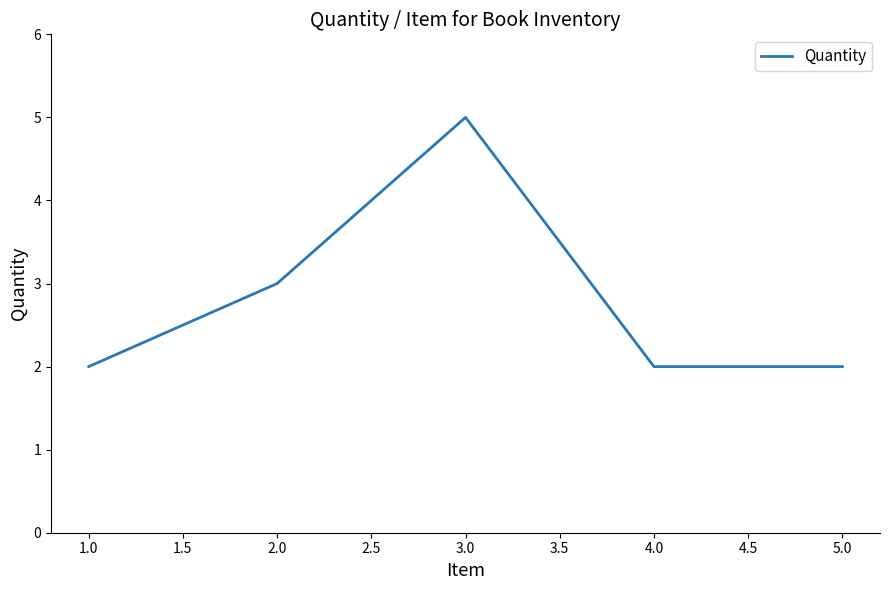

True or false: the data has more than 2 interior local peaks.

False